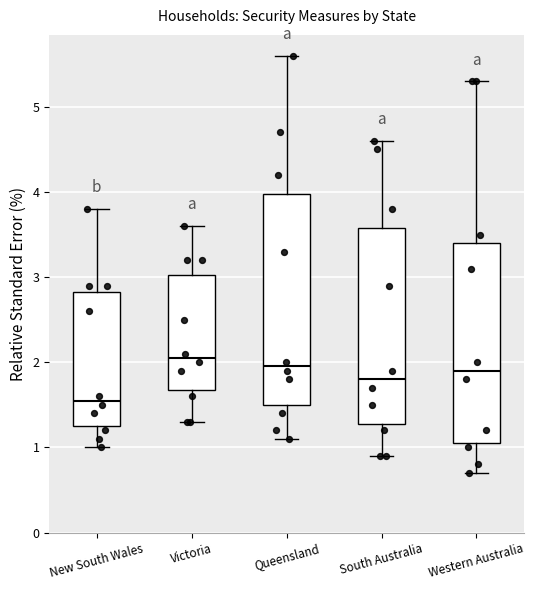

Which box is the tallest, from its lower edge to its upper edge?

Queensland